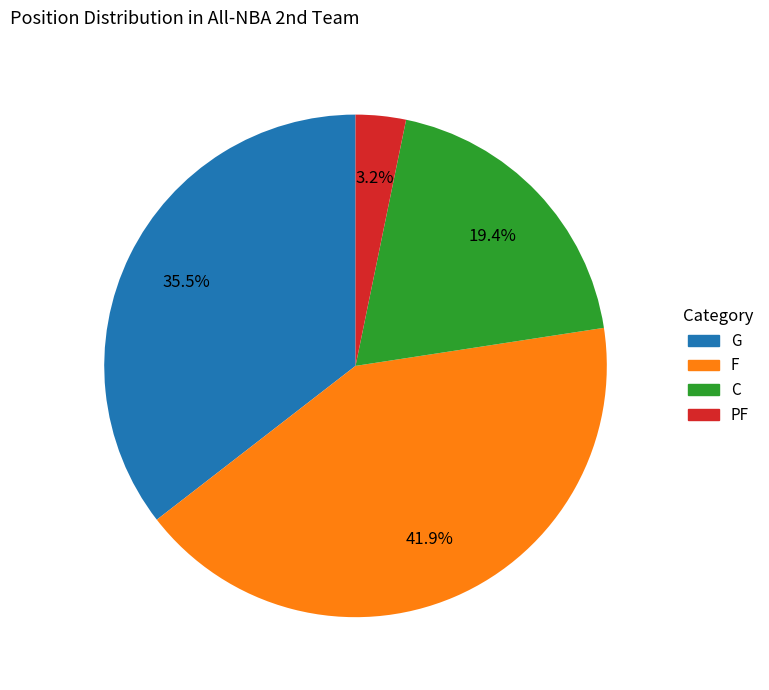

To the nearest percent, what is the average slice percentage?

25%